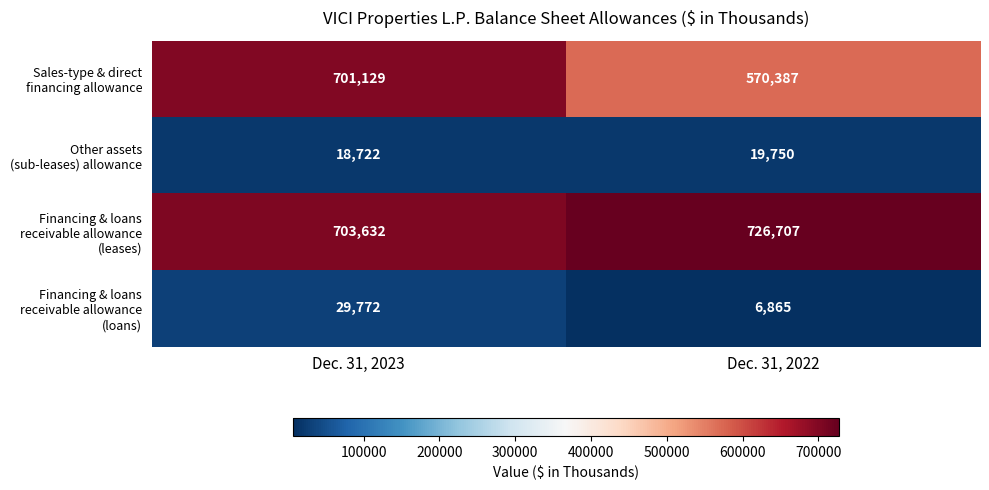

What is the greatest value displayed?

726707